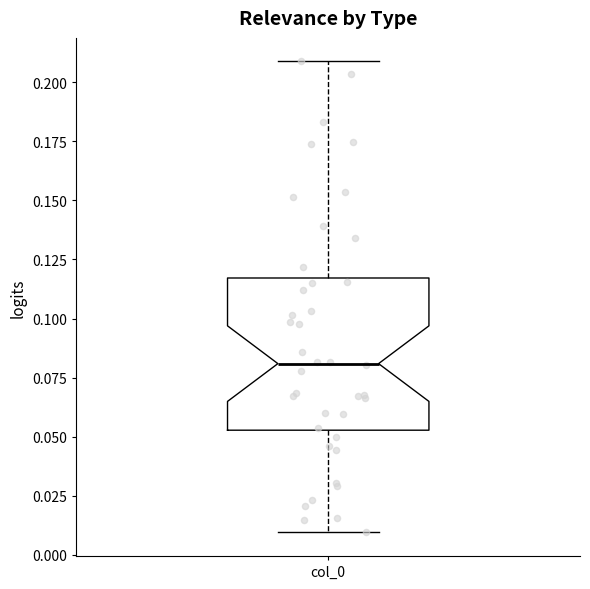

Where does the lower whisker of the box for col_0 end on the y-axis? The values are not printed on the chart, so give them approximately, as read against the axis.

0.010